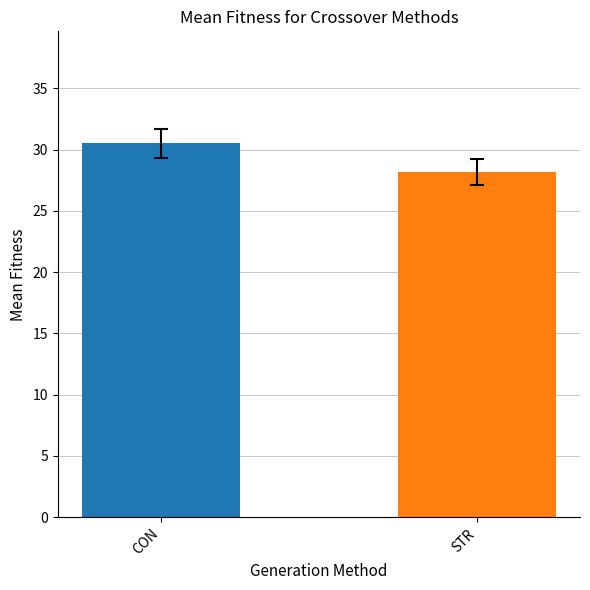

What is the minimum value shown in the chart?

28.2